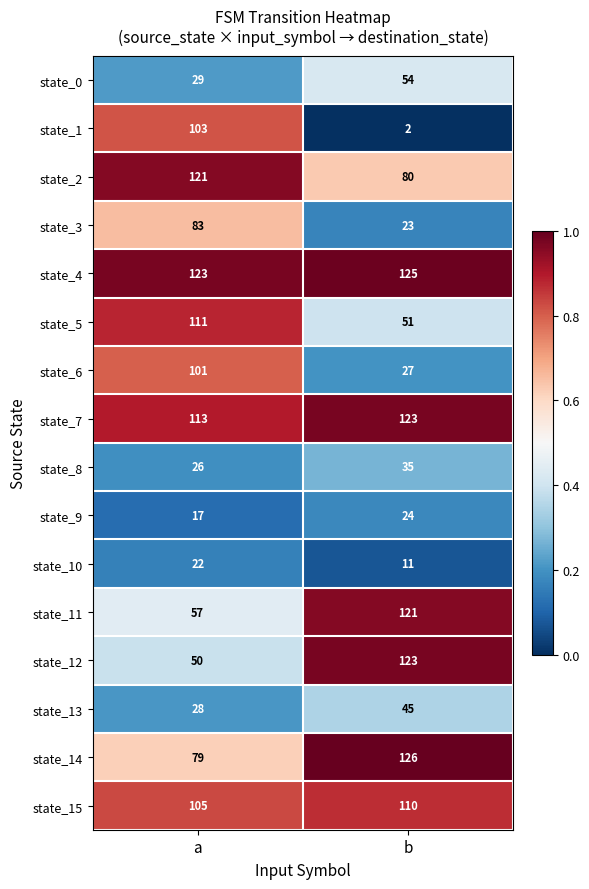

At which category does the chart reach its peak across all series?

b